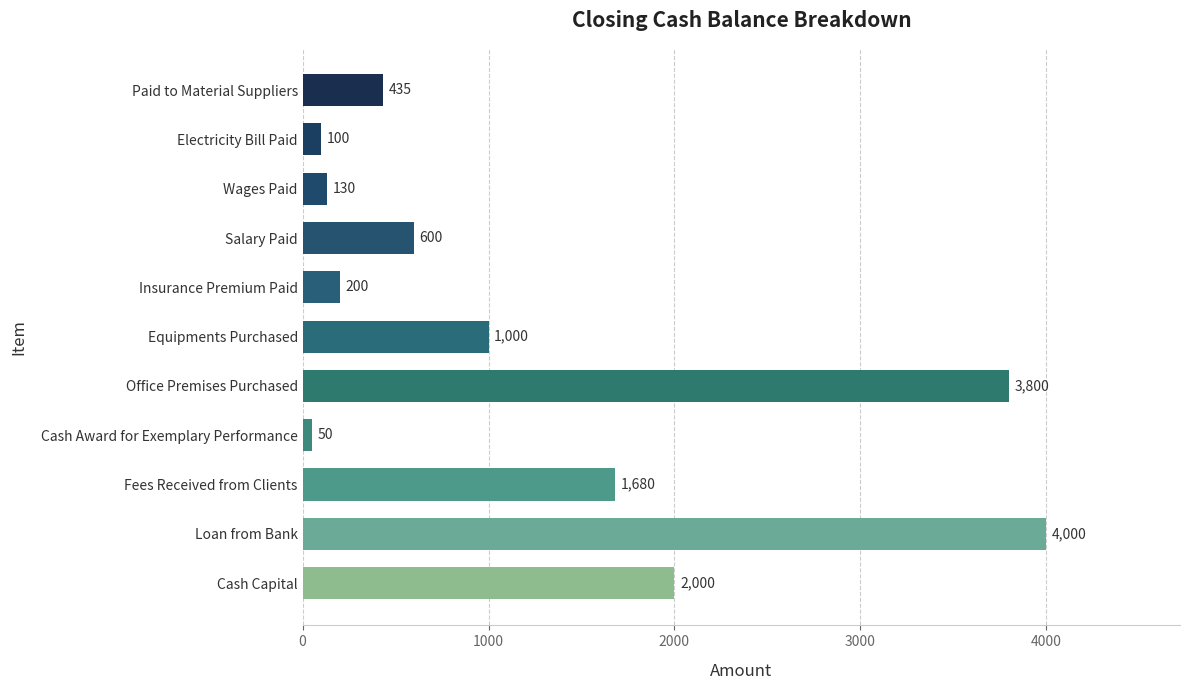

Which has a higher value, Electricity Bill Paid or Cash Award for Exemplary Performance?

Electricity Bill Paid